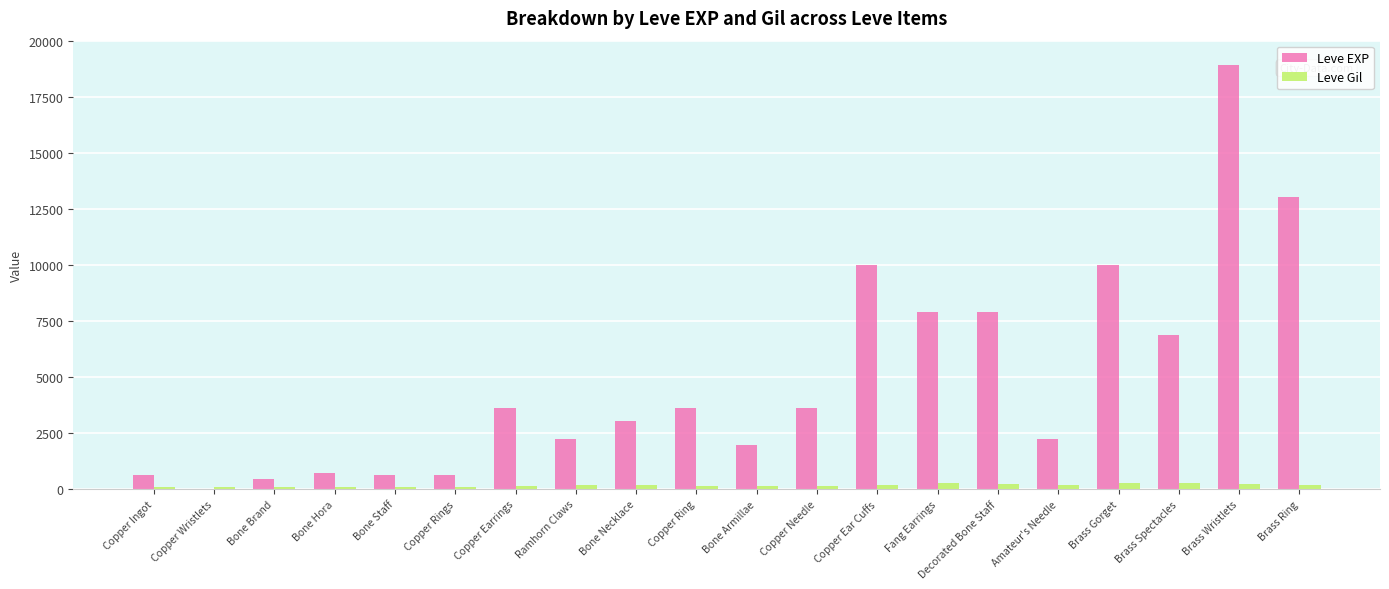

How many groups of bars are there?

20